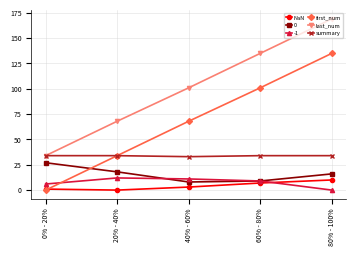

Which category has the highest value in the last_num series?

80% - 100%